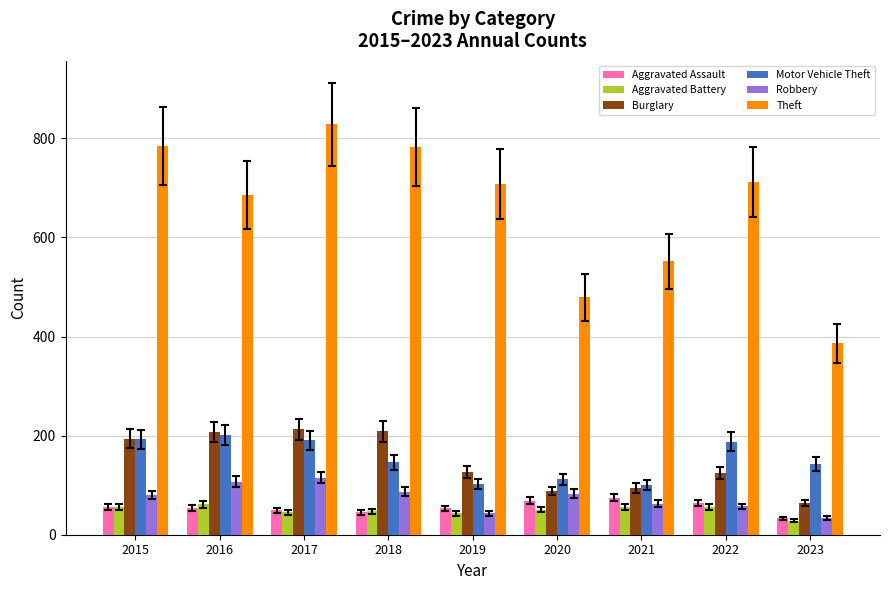

The Burglary series shows 102 at 2023. True or false?

False